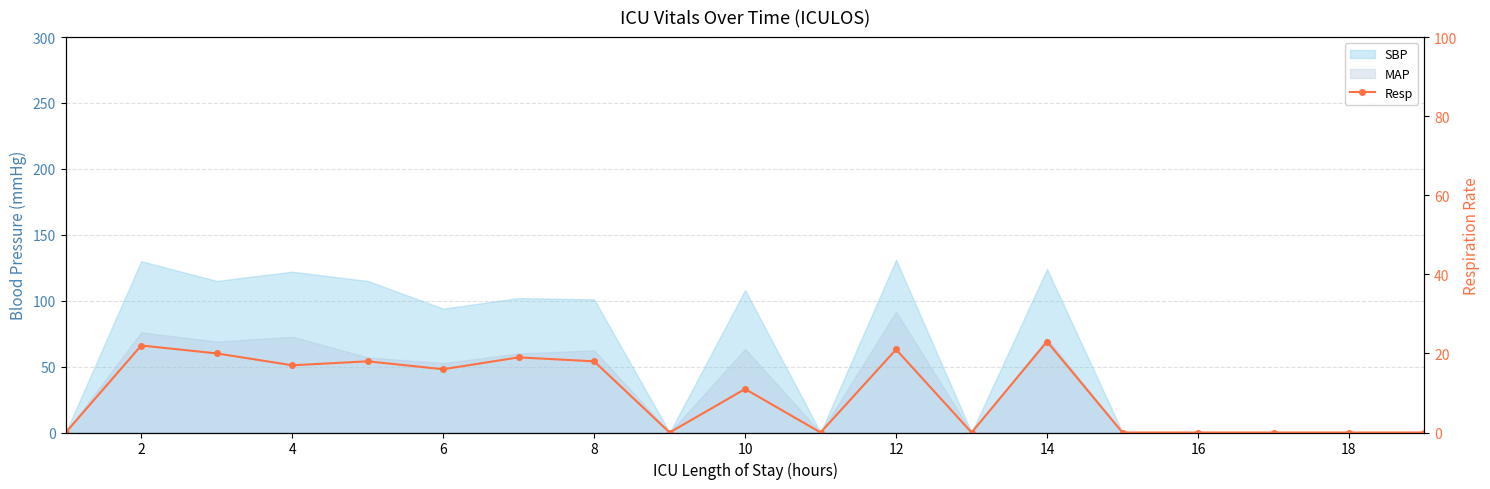

What is the difference between the values at 10 and 14?

16